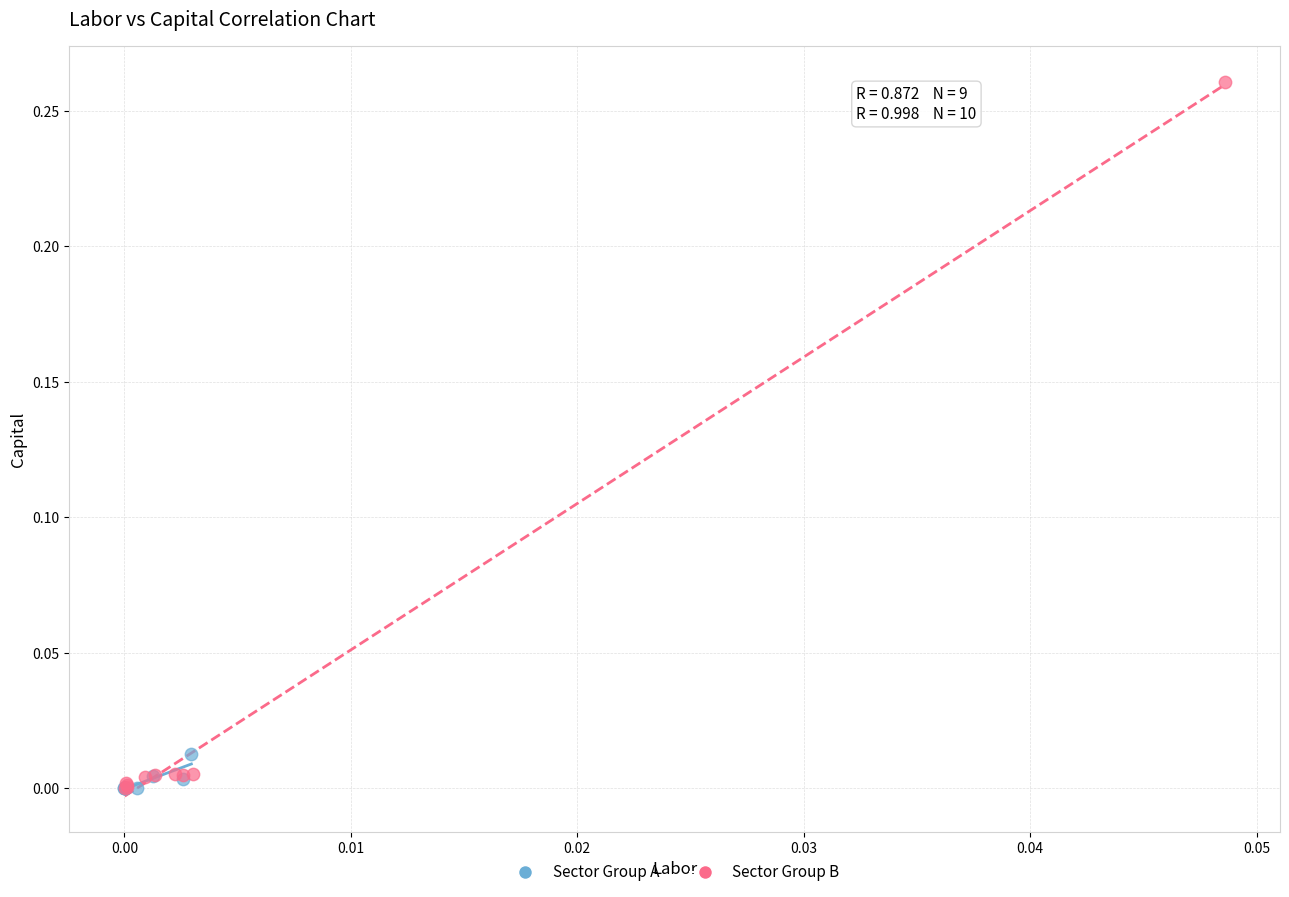

Which series contains the highest Y value?

Sector Group B